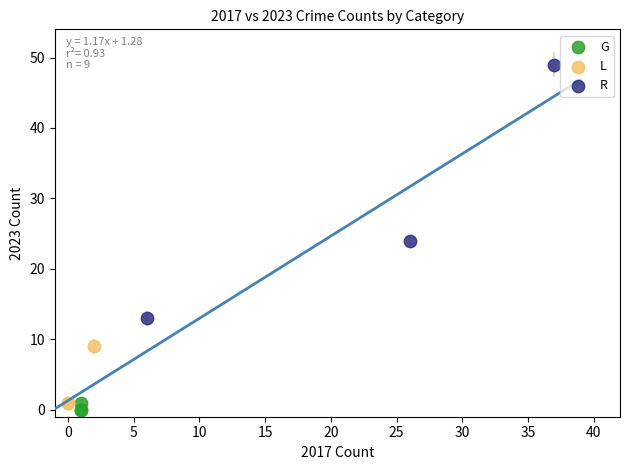

Which series contains the highest Y value?

R